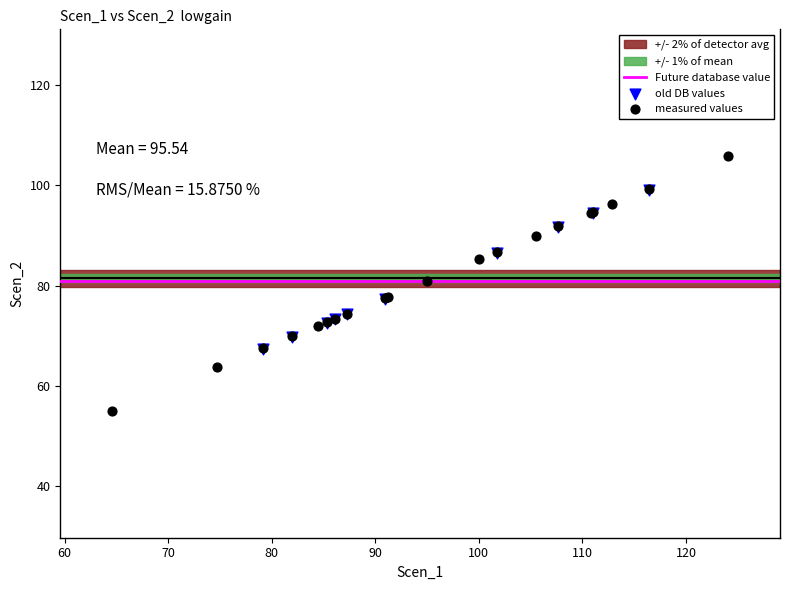

Which series has the widest spread of Y values?

measured values